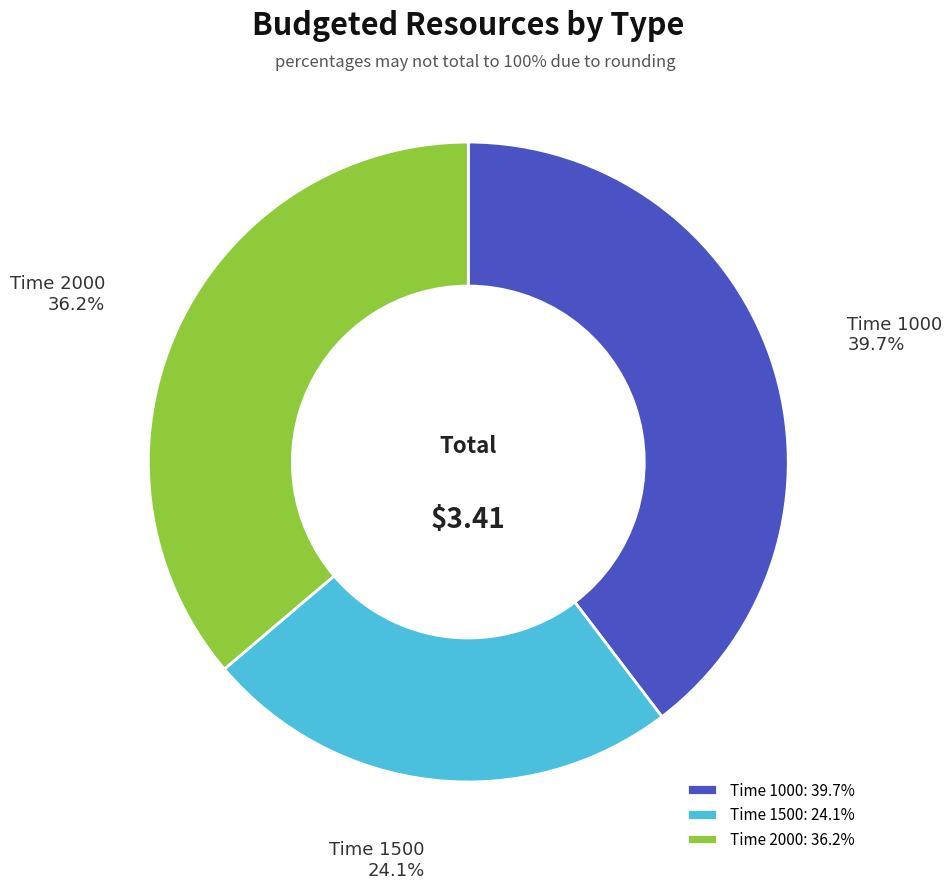

Between Time 1000: 39.7% and Time 1500: 24.1%, which is larger?

Time 1000: 39.7%